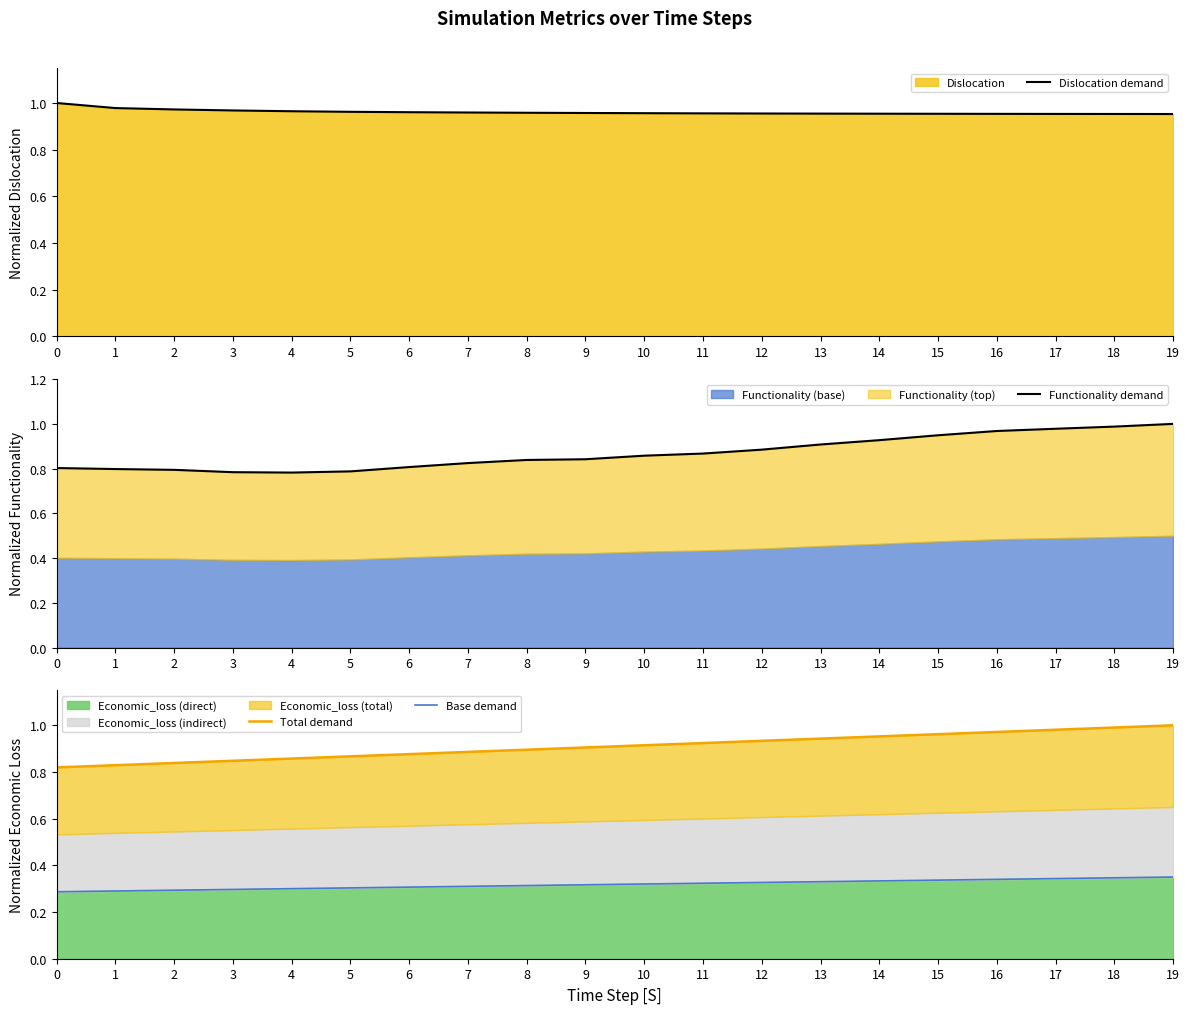

Does the chart display data point markers on the line(s)?

No